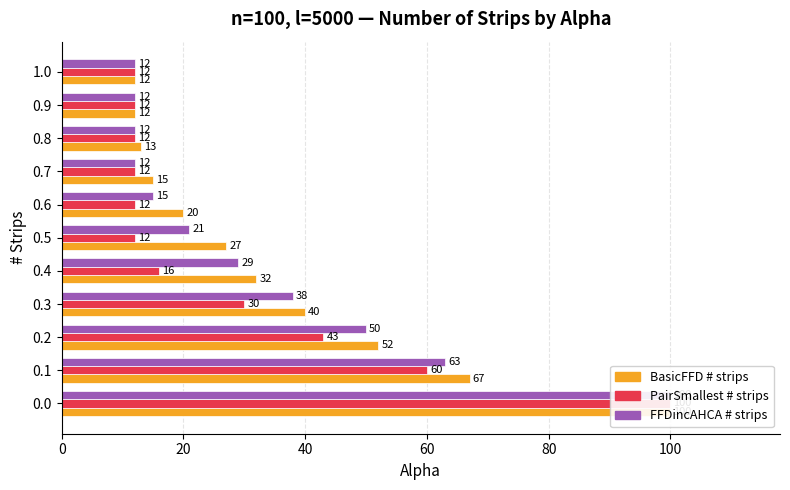

At how many categories does at least one series exceed 22?

6